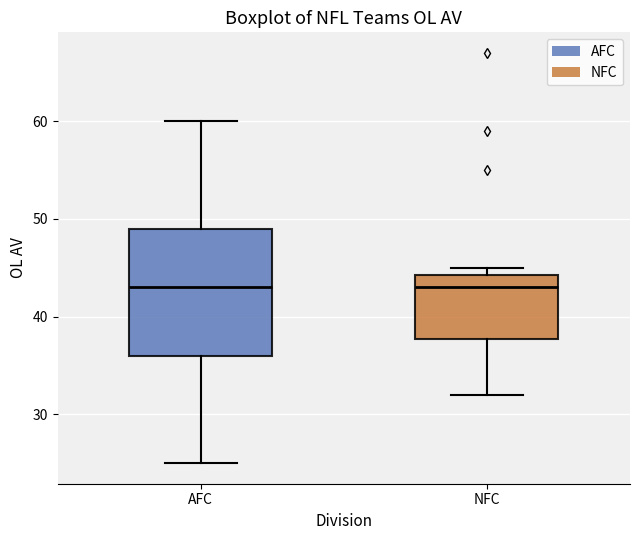

Comparing the boxes themselves (not the whiskers), which one is the tallest?

AFC